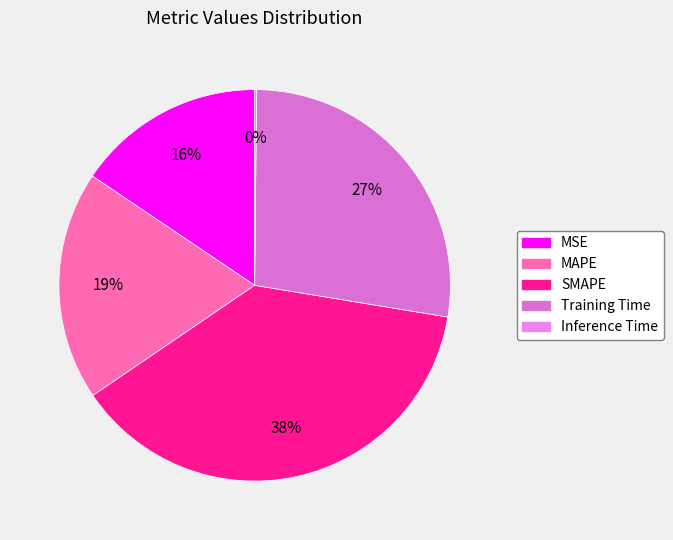

To the nearest percent, what is the difference between the Training Time and Inference Time slice percentages?

27%